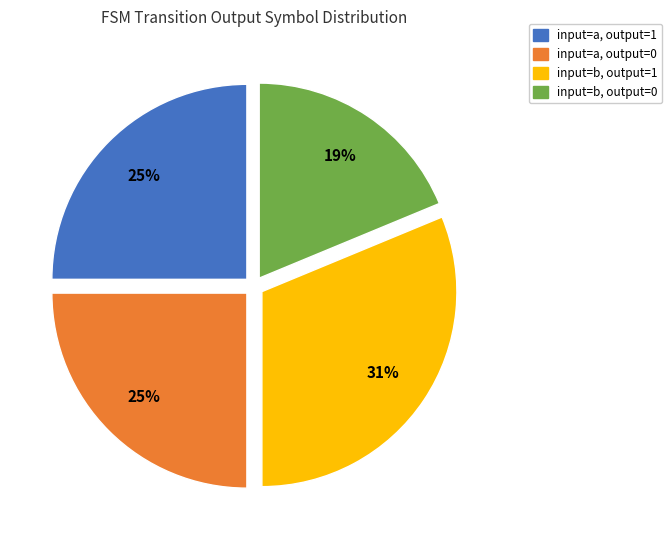

Is there a majority slice in this chart?

No